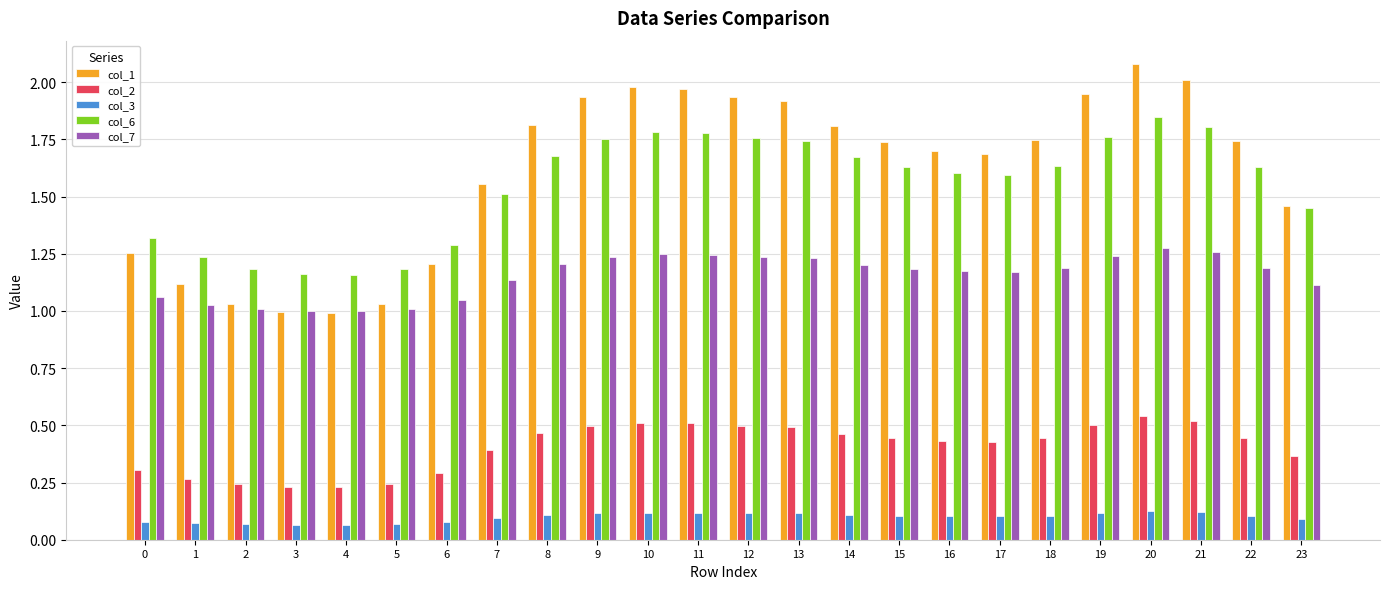

At which category does the chart reach its peak across all series?

20